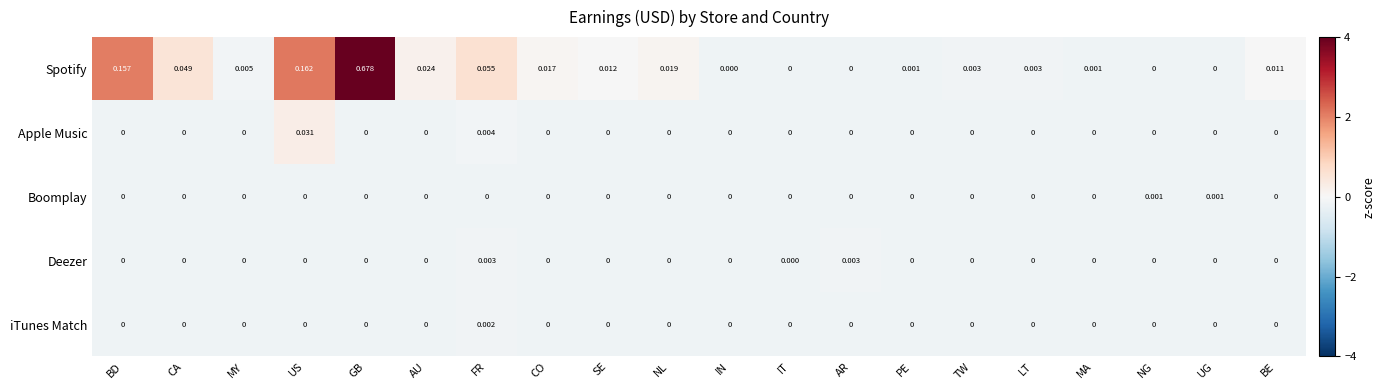

Is the value of Deezer at FR greater than the value of Boomplay at IN?

Yes